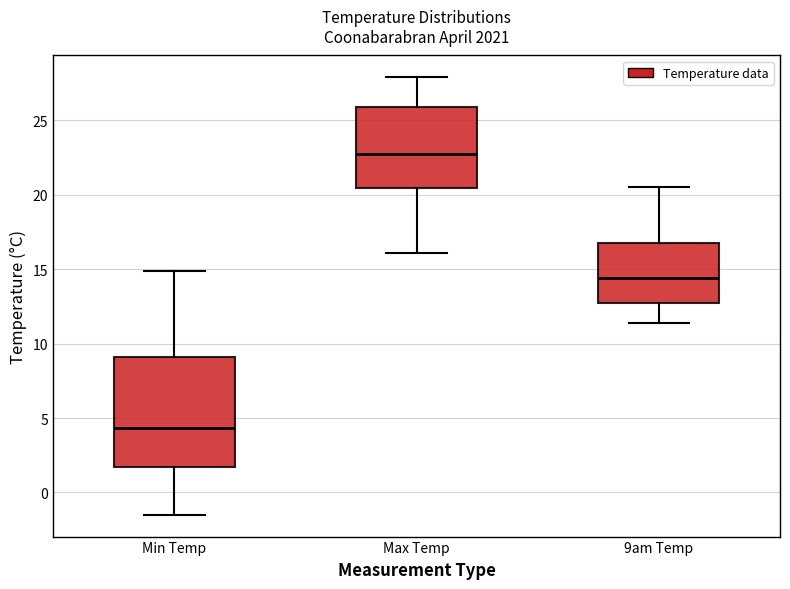

Reading left to right, transcribe this box plot: for each box, give where its median line is, the range the box spans, and where its two whiskers end, as read against the y-axis. The values are not printed on the chart, so give them approximately, as read against the axis.

Min Temp: median 4.5, box 1.5 to 9.0, whiskers -1.5 to 15.0
Max Temp: median 23.0, box 20.5 to 26.0, whiskers 16.0 to 28.0
9am Temp: median 14.5, box 12.5 to 17.0, whiskers 11.5 to 20.5